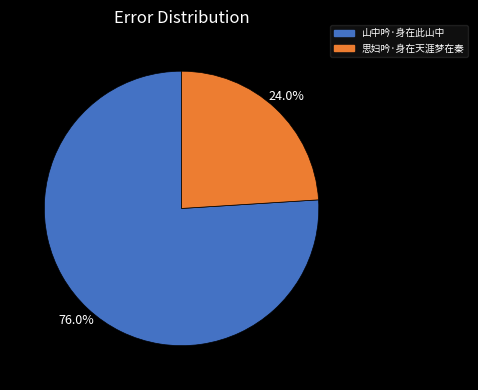

What percentage is the 思妇吟·身在天涯梦在秦 slice, to the nearest percent?

24%